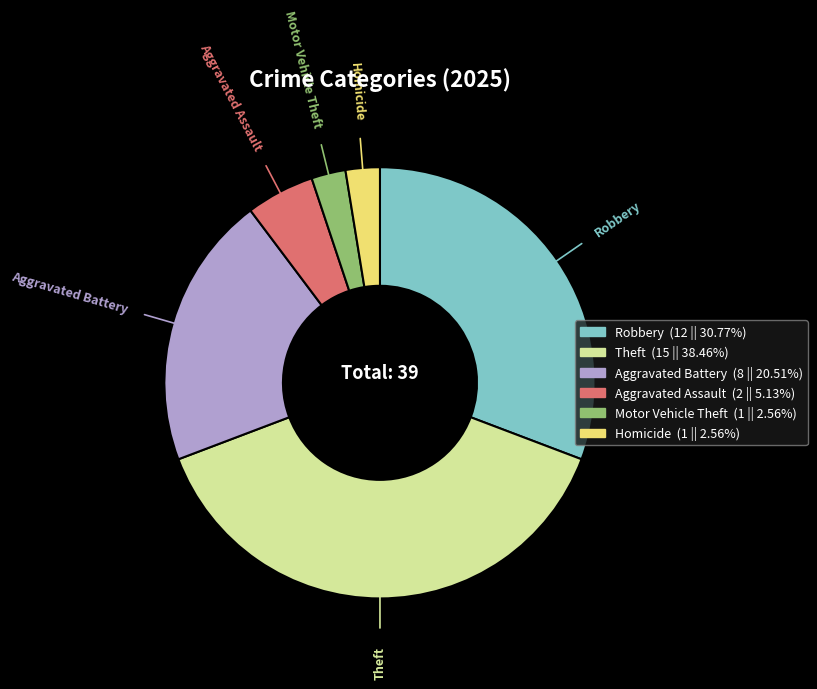

Is there any slice that represents more than half of the pie?

No